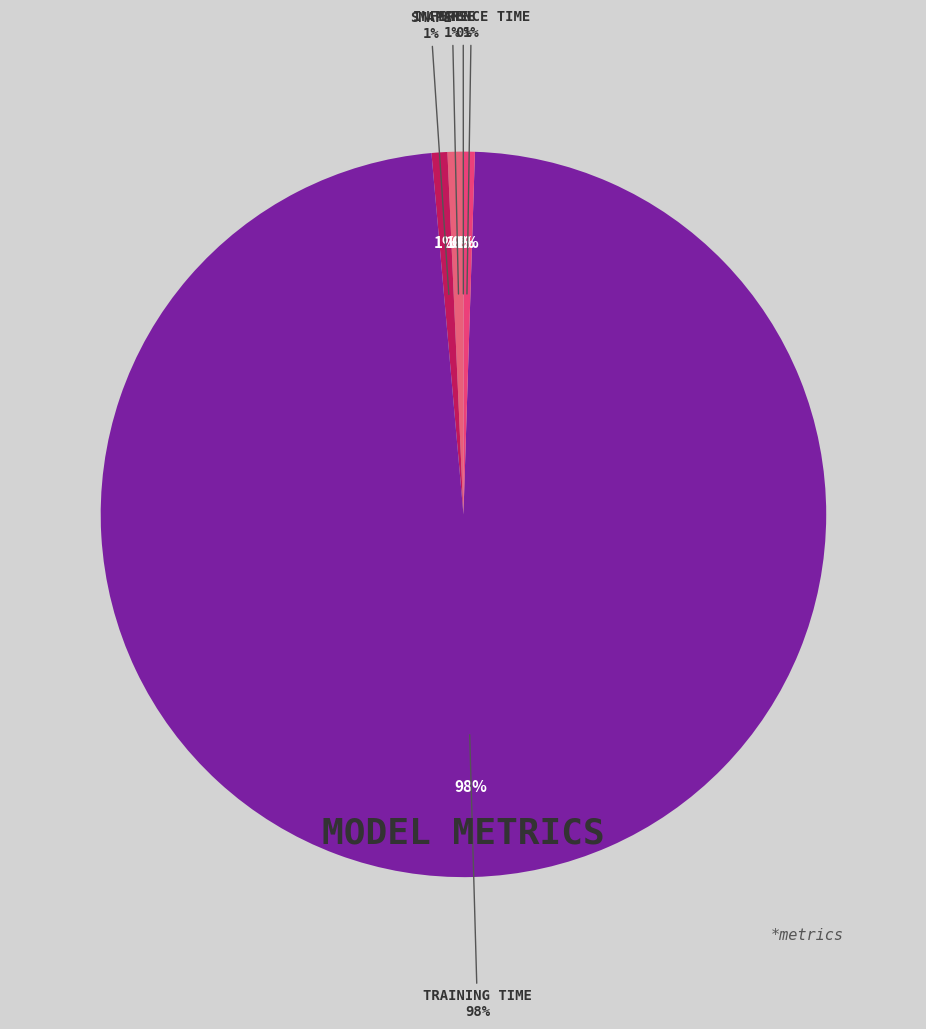

The MSE slice represents 1% of the pie. True or false?

False